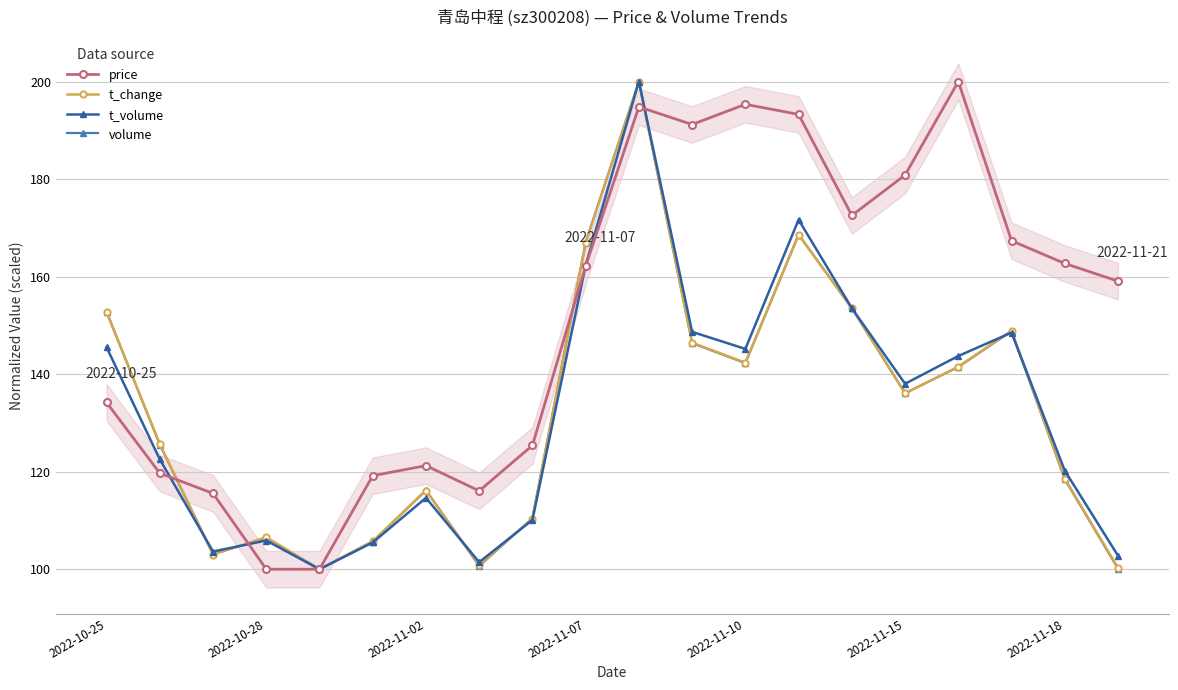

True or false: t_volume and t_change intersect in this chart.

True